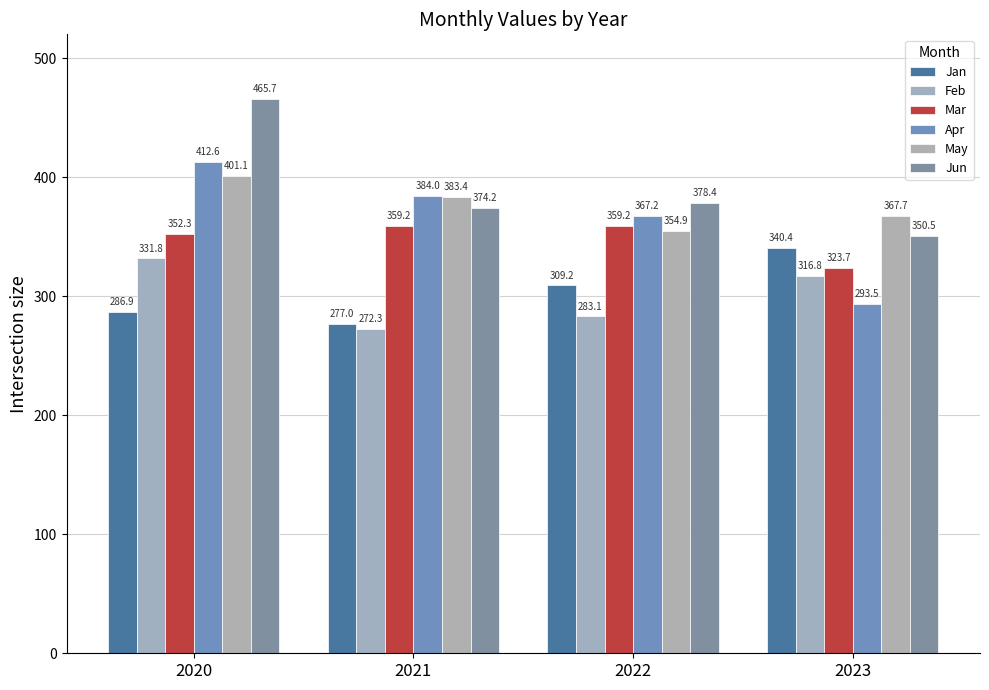

Rank the series by their maximum value, from lowest to highest.

Feb, Jan, Mar, May, Apr, Jun